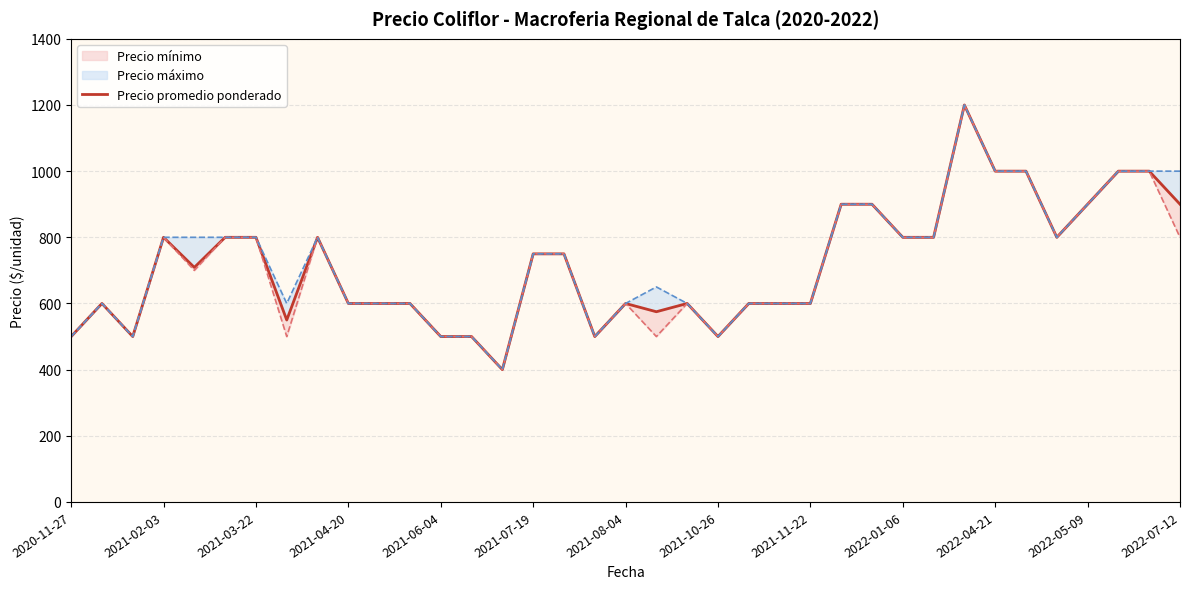

What is the difference between the second highest and minimum values?

600